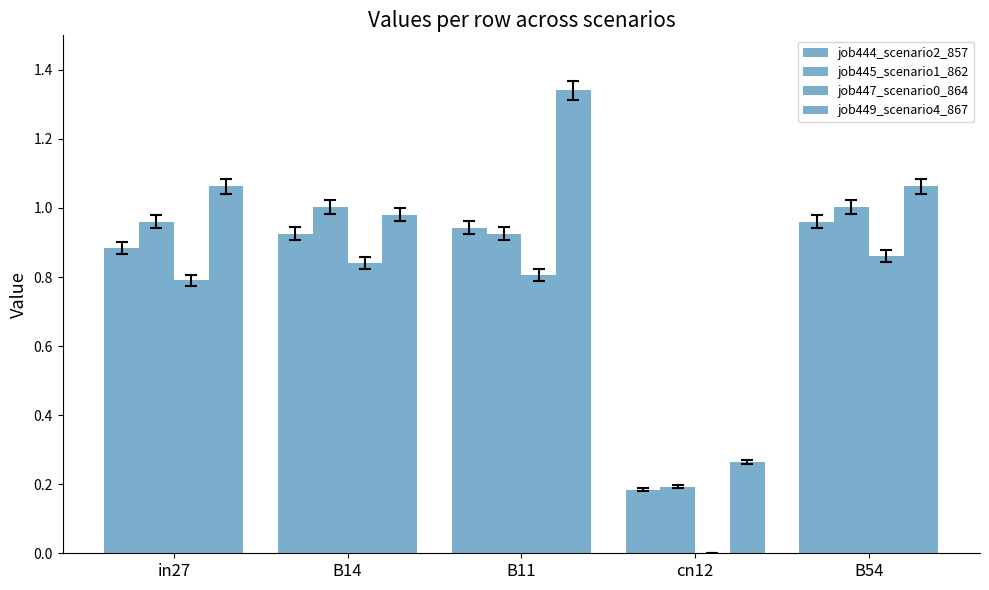

Are the bars horizontal?

No